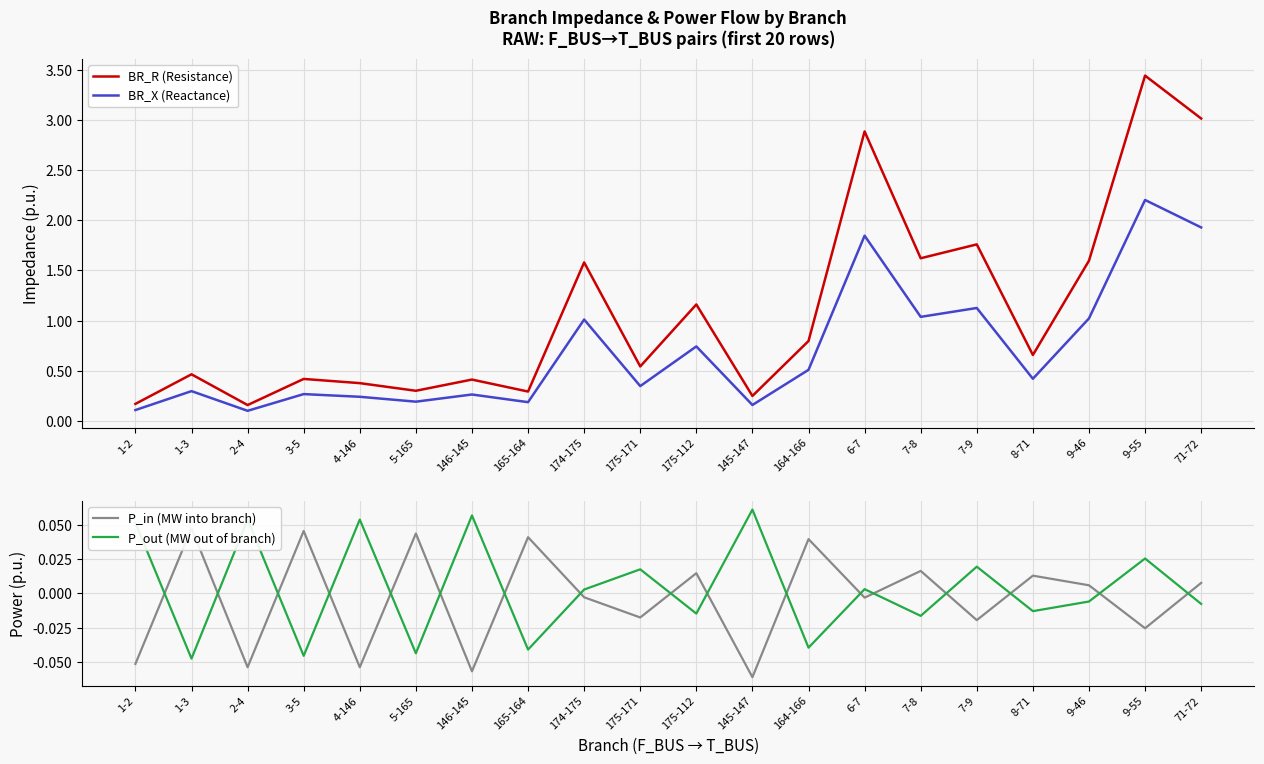

What is the smallest value displayed?

-0.1